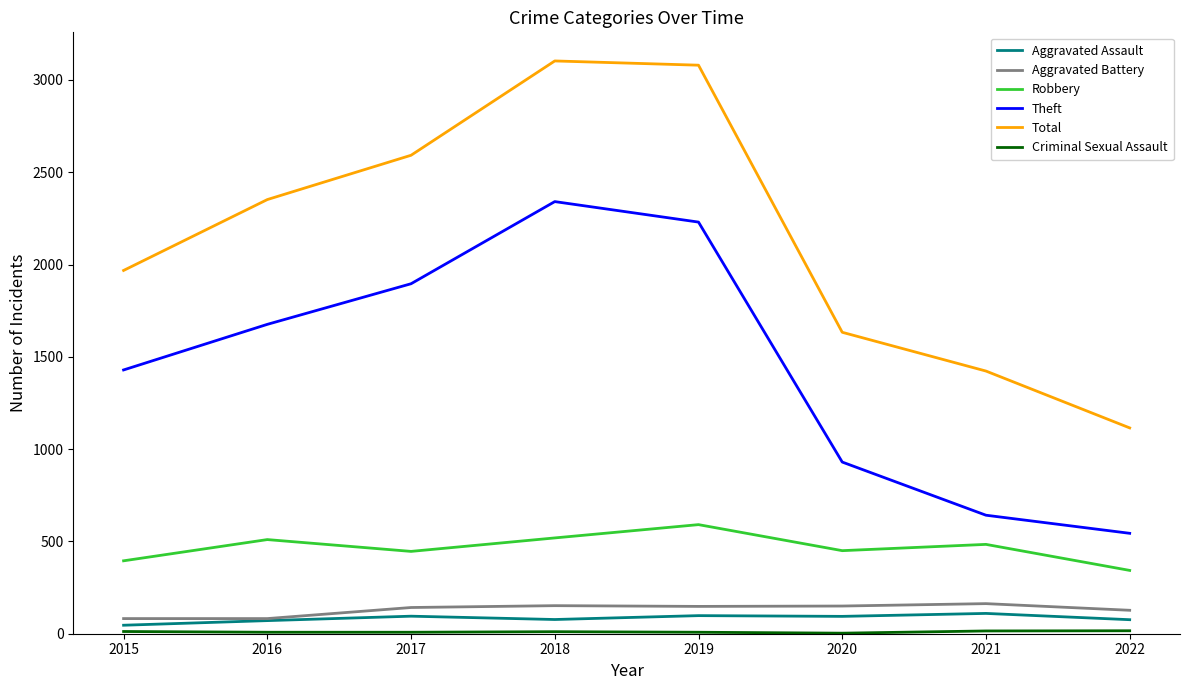

What is the maximum value shown in the chart?

3103